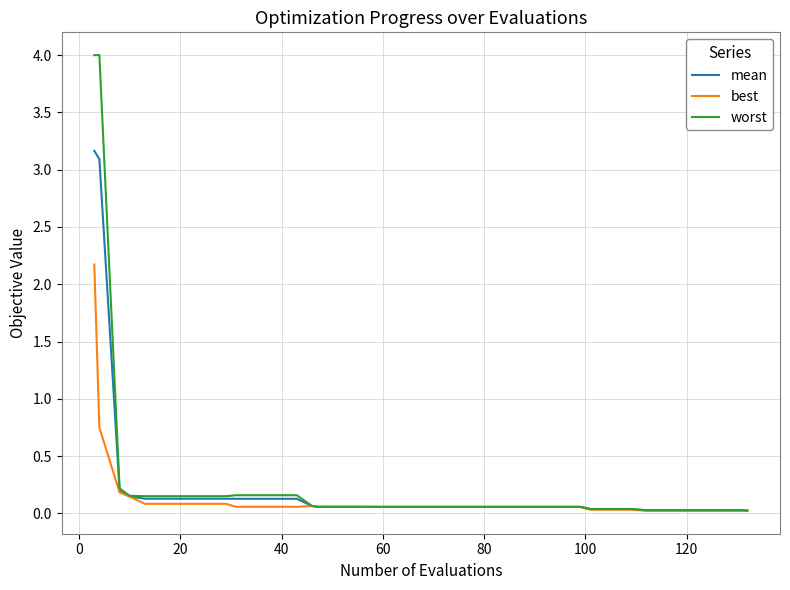

Which series has the widest spread of values?

worst